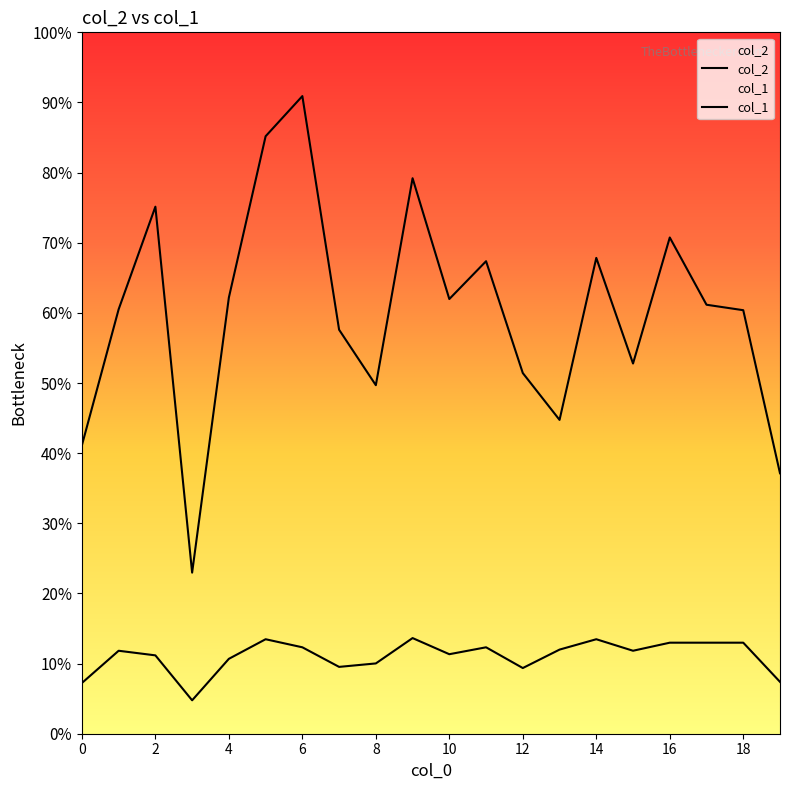

In col_1, how many points are higher than both neighbors (excluding endpoints)?

5